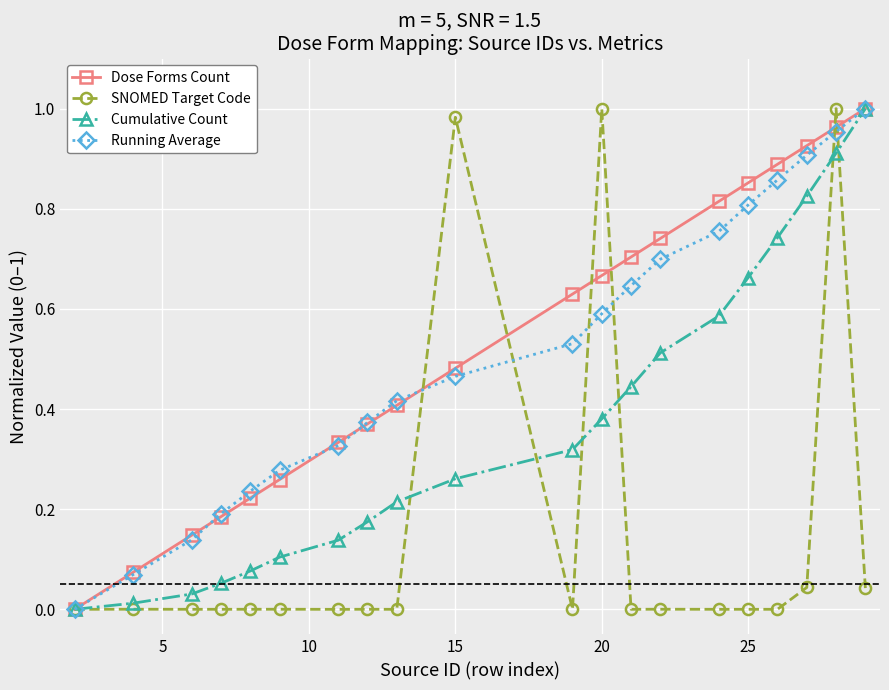

What are all the series names shown in the legend?

Dose Forms Count, SNOMED Target Code, Cumulative Count, Running Average